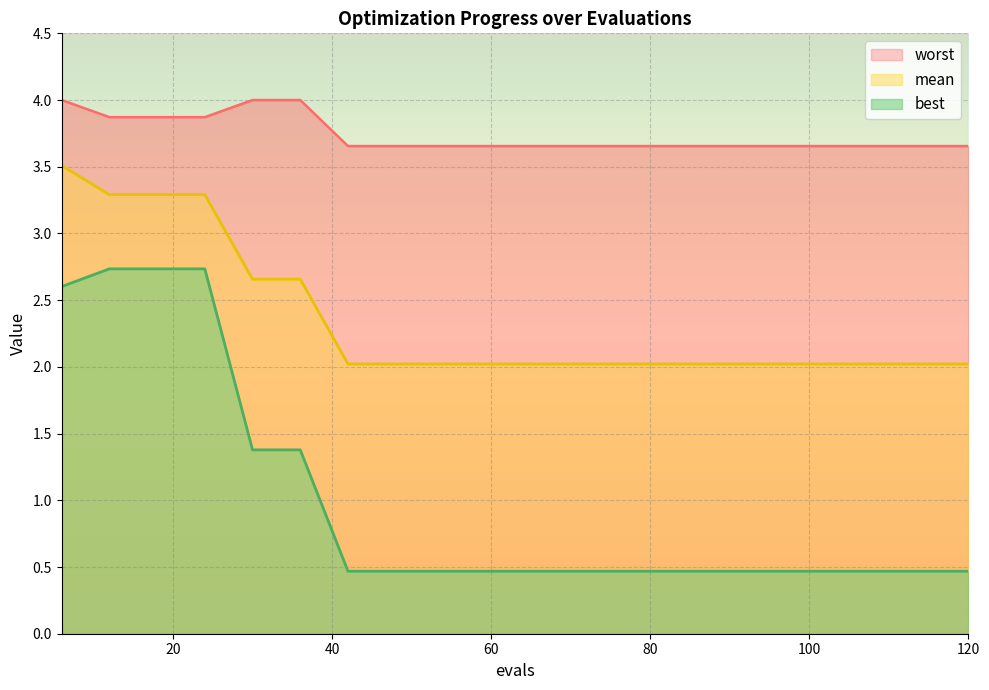

The worst series shows 6.4 at 66. True or false?

False